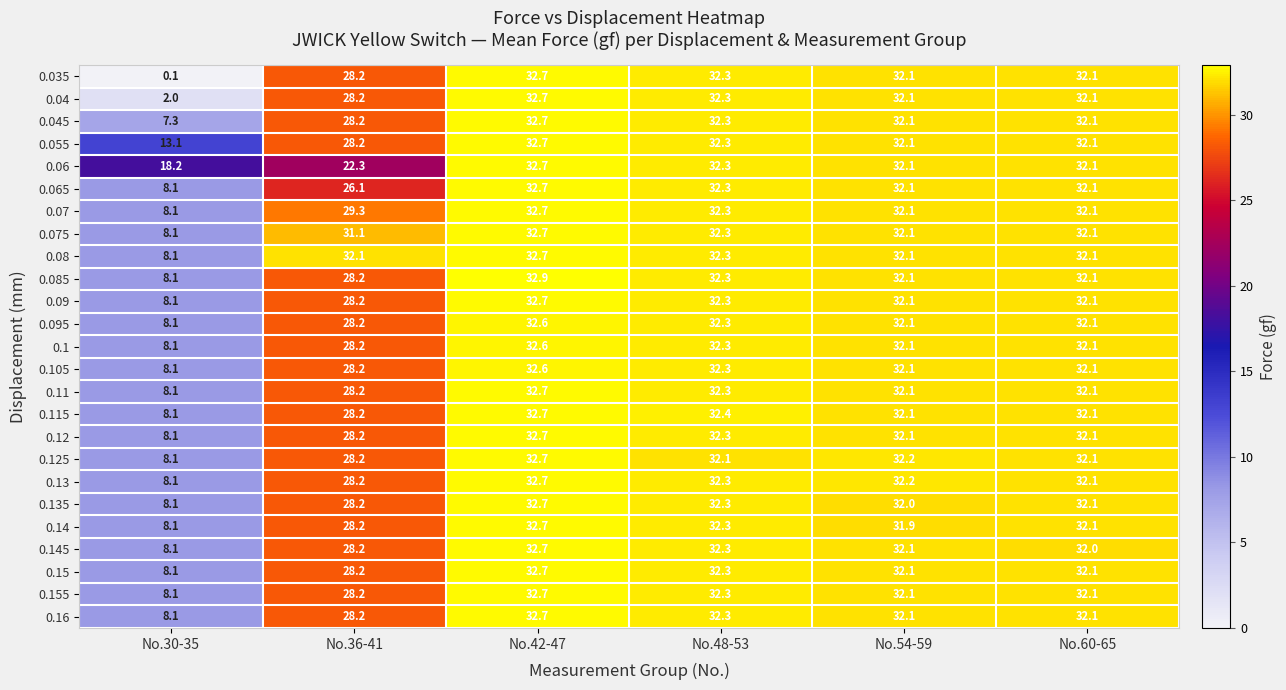

Count the number of data series in this chart.

25